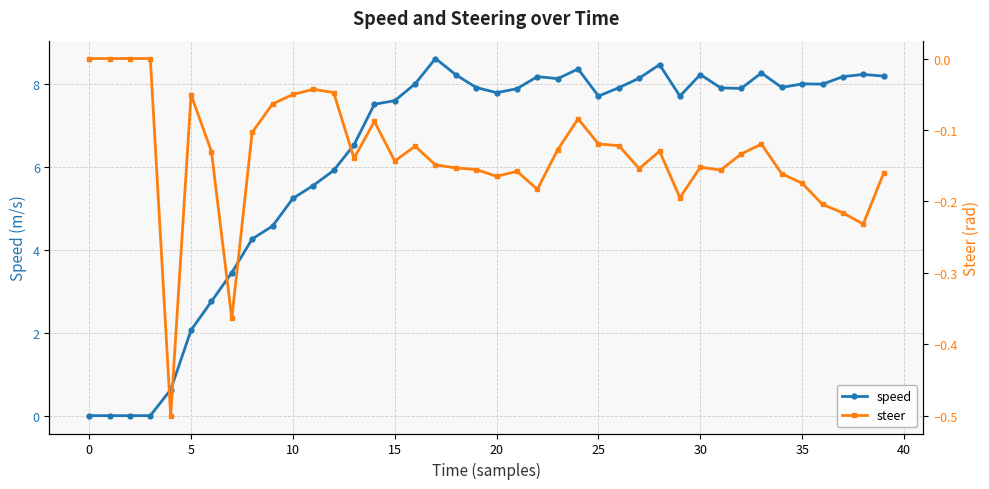

Which series has the widest spread of values?

speed